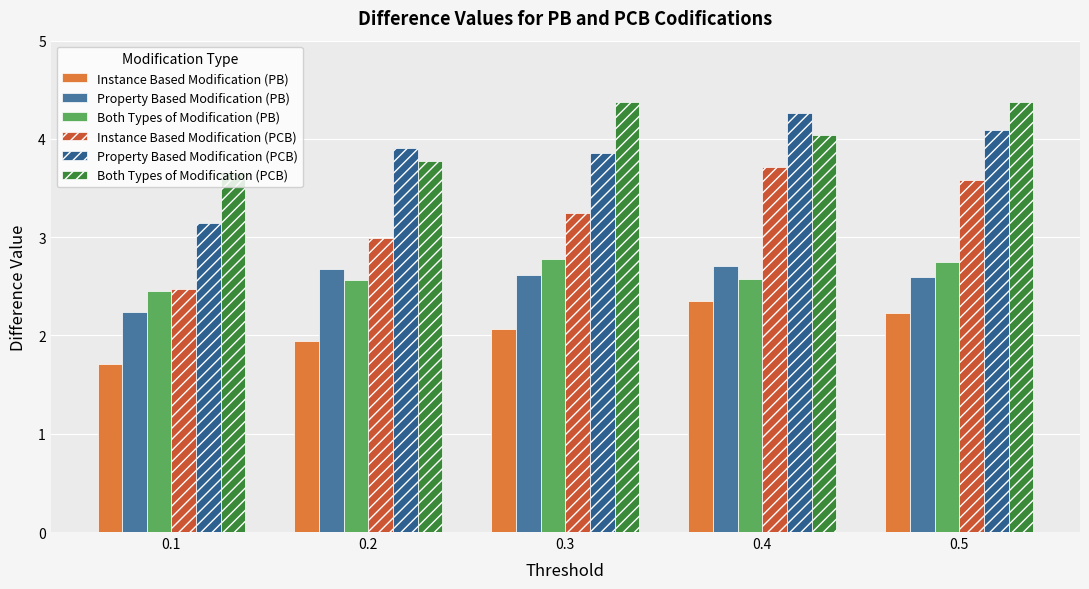

What is the spread (max minus min) of values at 0.4?

1.9